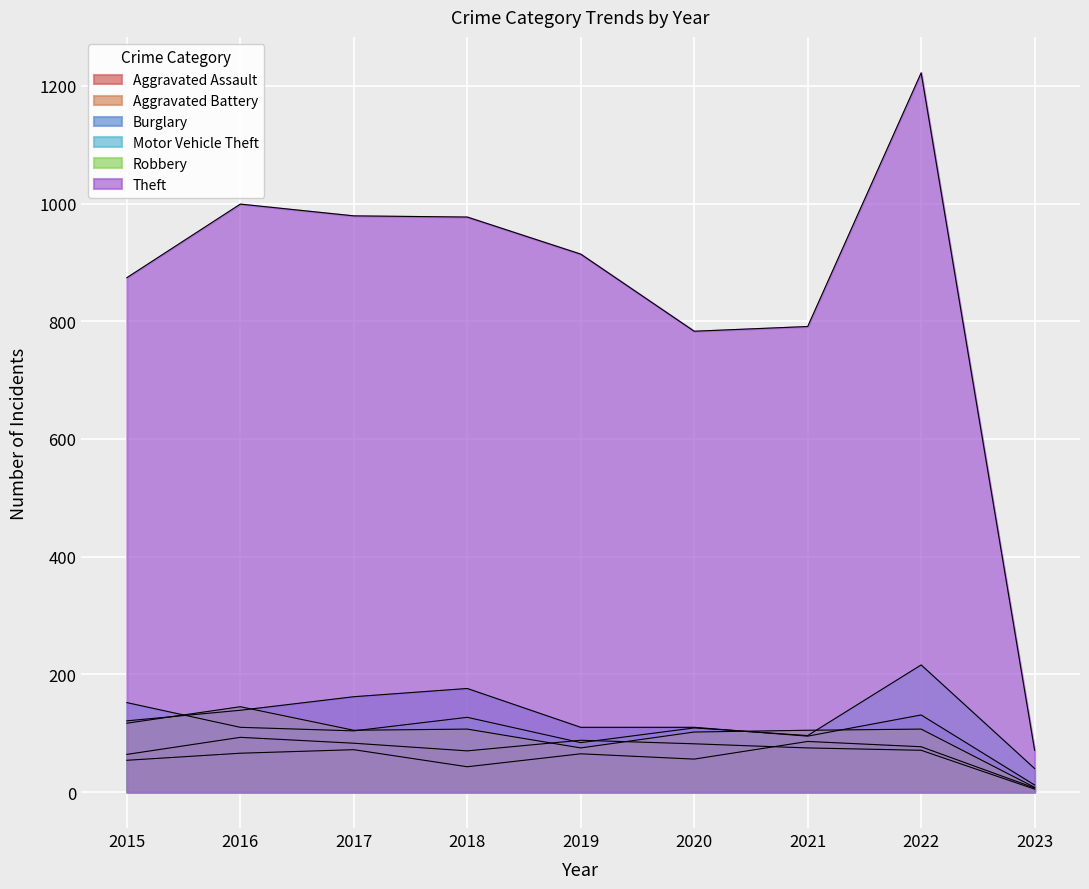

True or false: Aggravated Battery and Theft intersect in this chart.

False